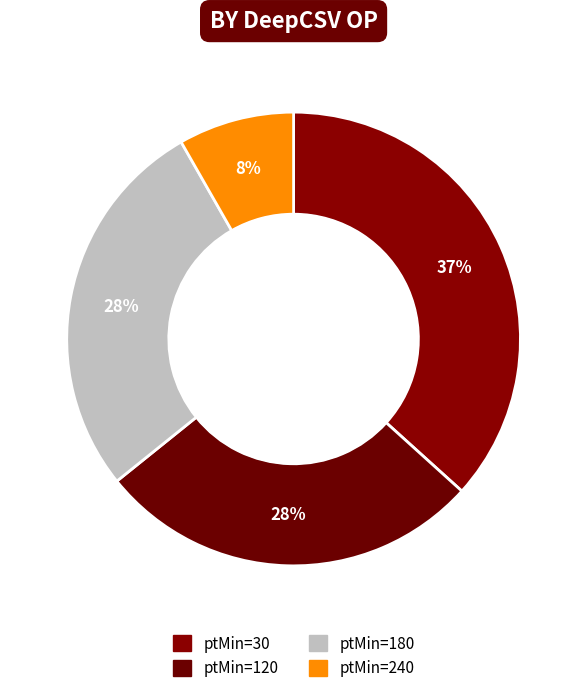

Is there any slice that represents more than half of the pie?

No